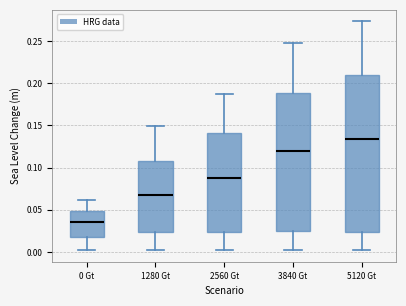

Where does the median line of the box for 1280 Gt sit on the y-axis? The values are not printed on the chart, so give them approximately, as read against the axis.

0.070